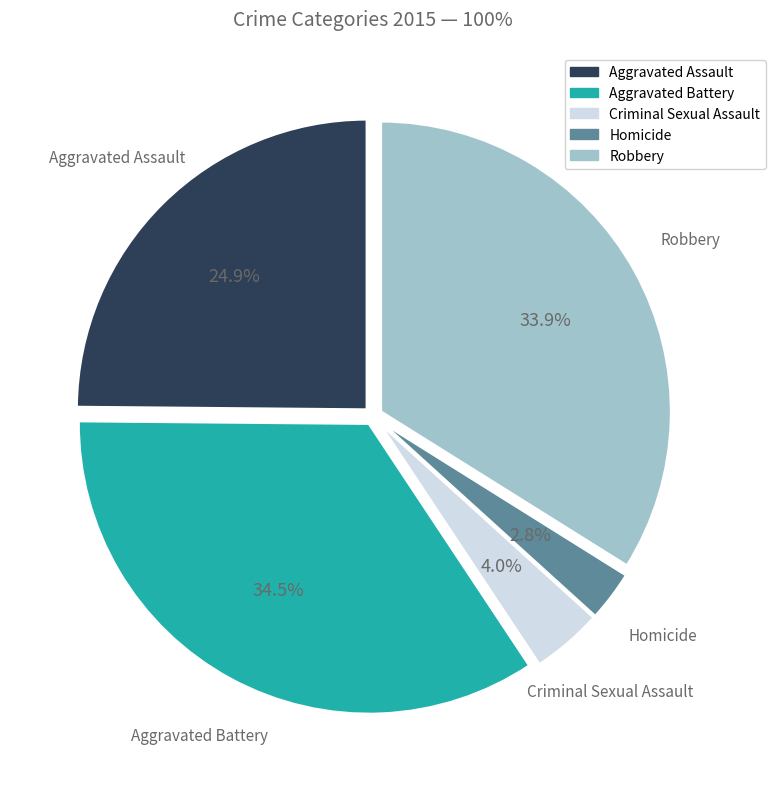

Approximately how many times larger is the value at Robbery compared to Aggravated Assault?

1.4